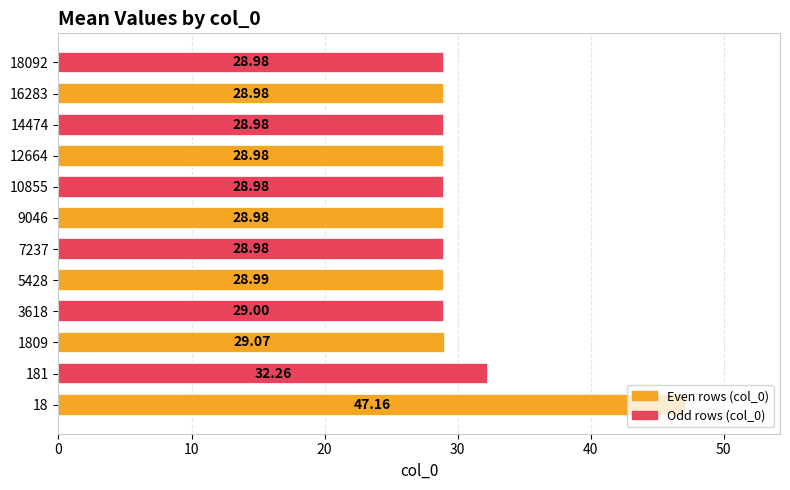

Between 7237 and 12664, which is larger?

7237